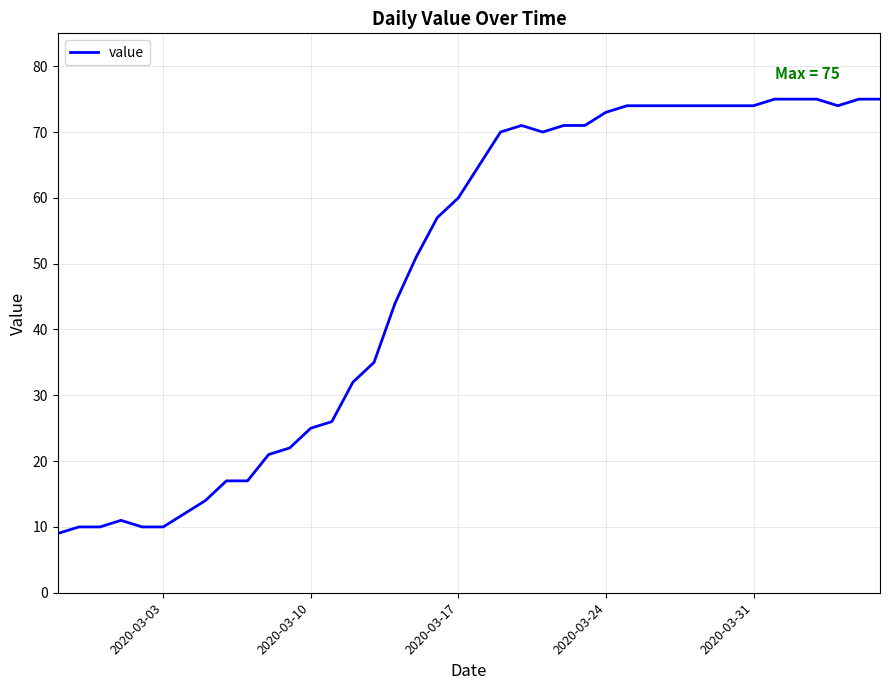

What is the greatest value displayed?

75